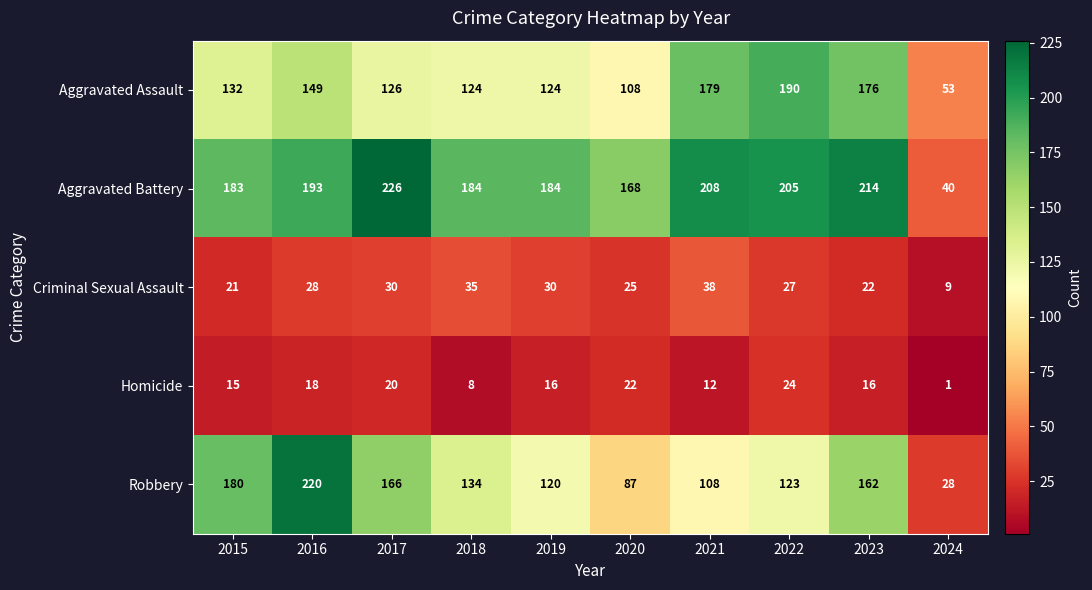

Count the number of data series in this chart.

5